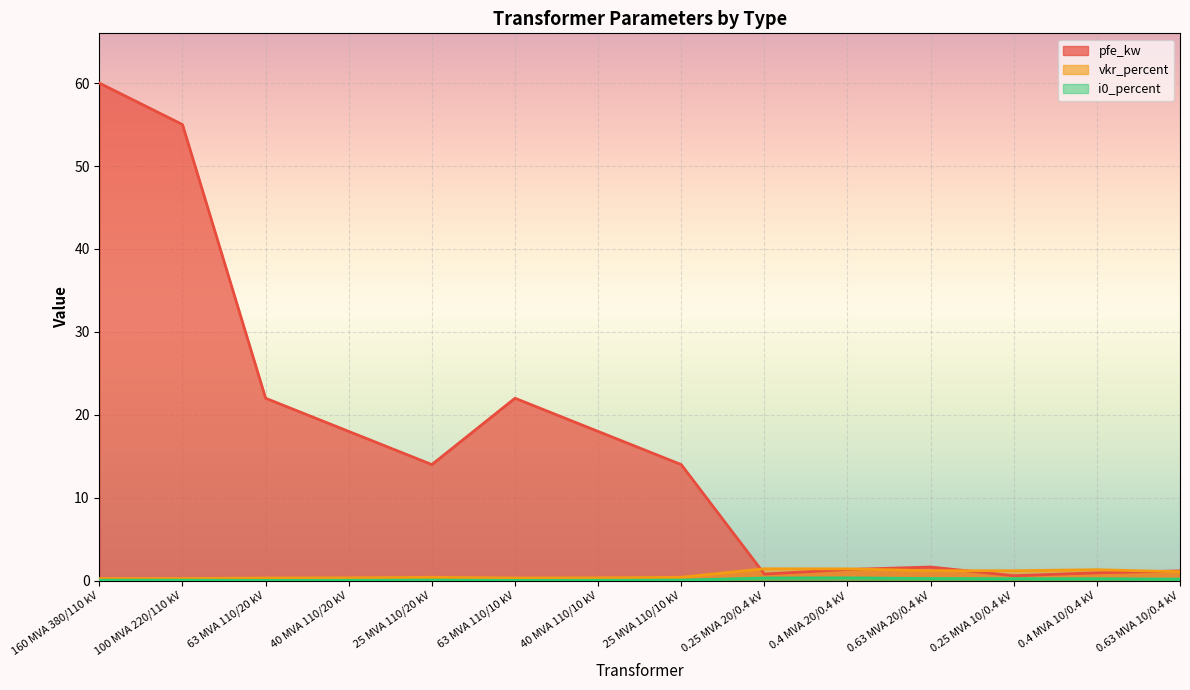

Between 25 MVA 110/20 kV and 63 MVA 110/10 kV, which series saw the biggest shift?

pfe_kw